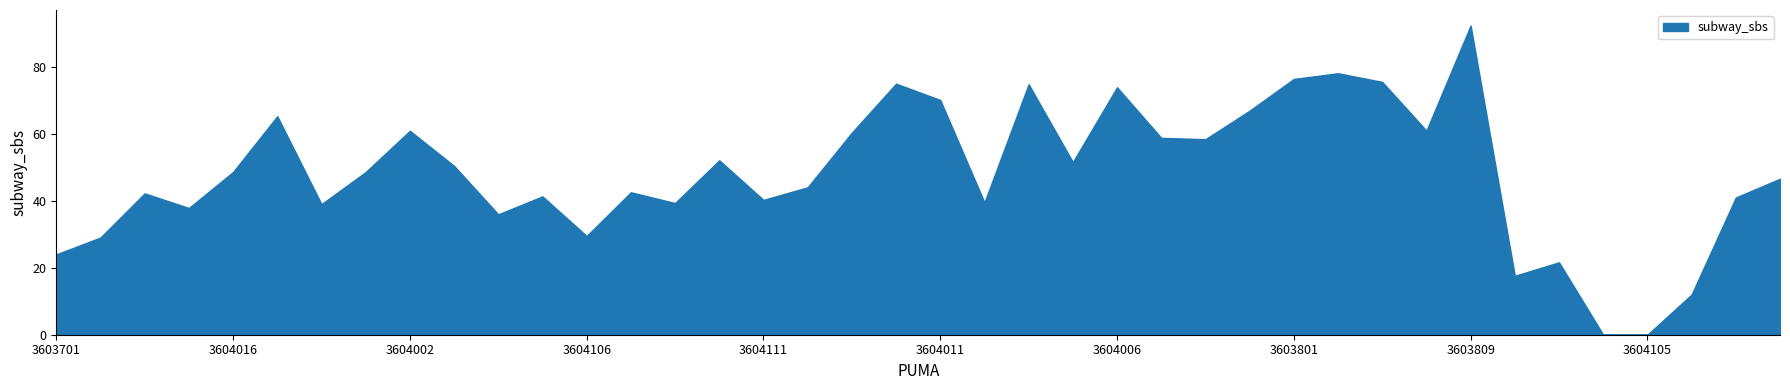

Reading left to right, what are all the values shown in this chart?

24.0	29.0	42.2	37.8	48.6	65.2	39.0	48.6	60.9	50.4	35.9	41.3	29.5	42.5	39.3	52.1	40.3	44.0	60.3	74.9	70.1	39.5	74.8	51.5	73.9	58.8	58.4	66.9	76.4	78.1	75.5	60.9	92.3	17.6	21.6	0.0	0.0	12.0	41.0	46.6